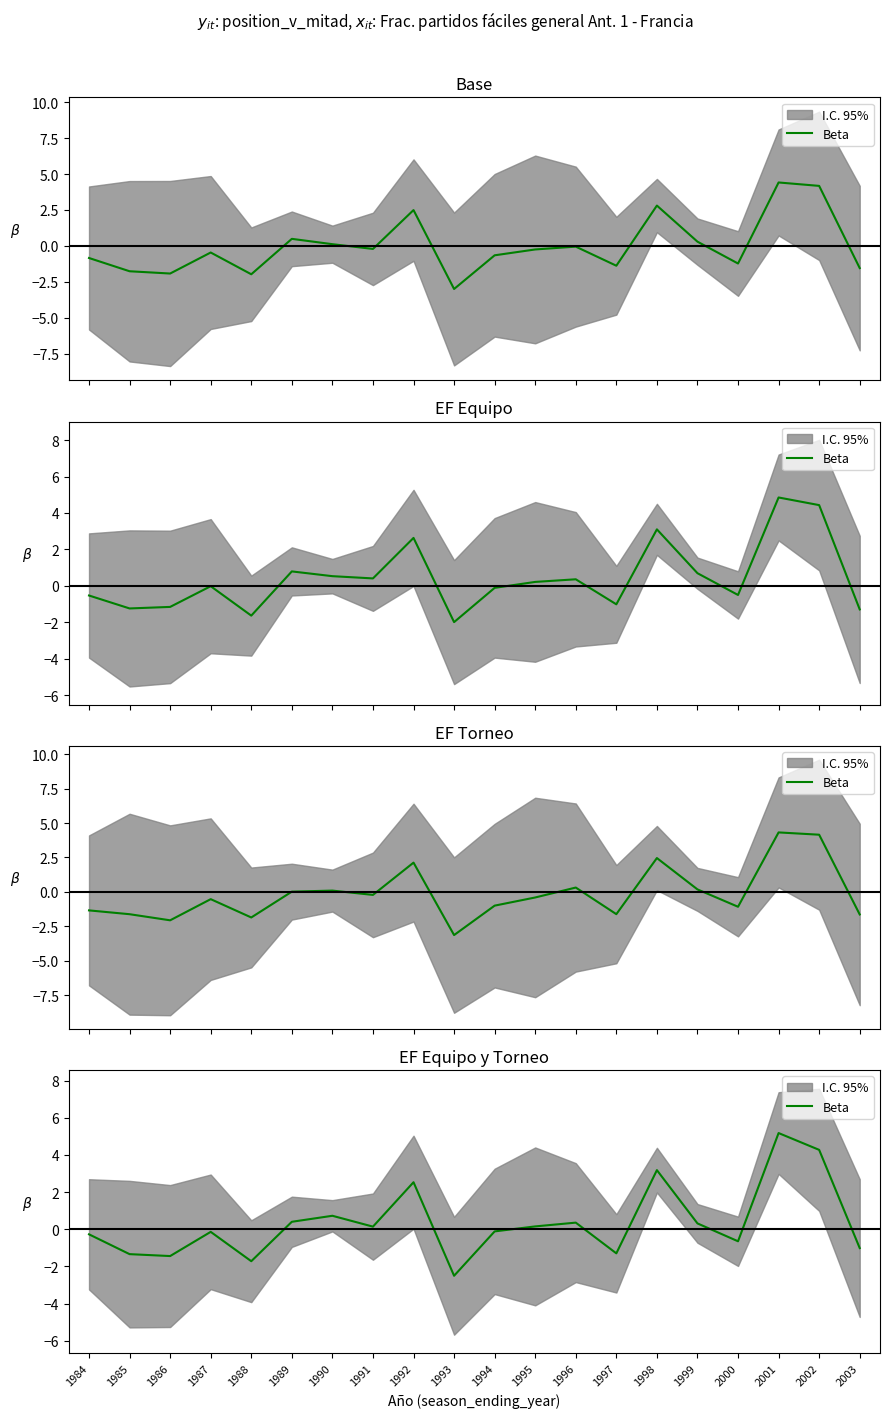

At which category does the data reach its first local peak?

1987